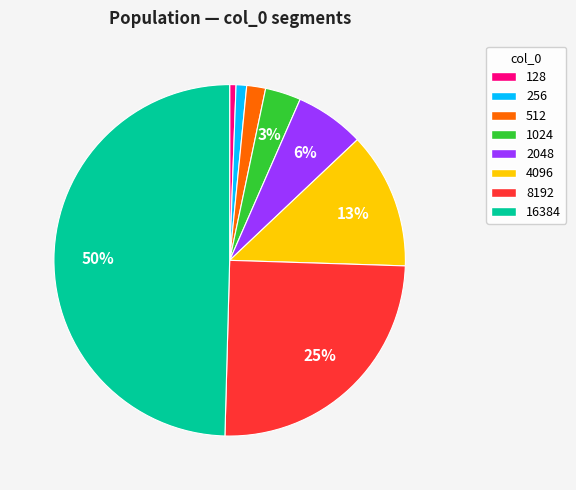

To the nearest percent, what portion does 4096 represent?

13%